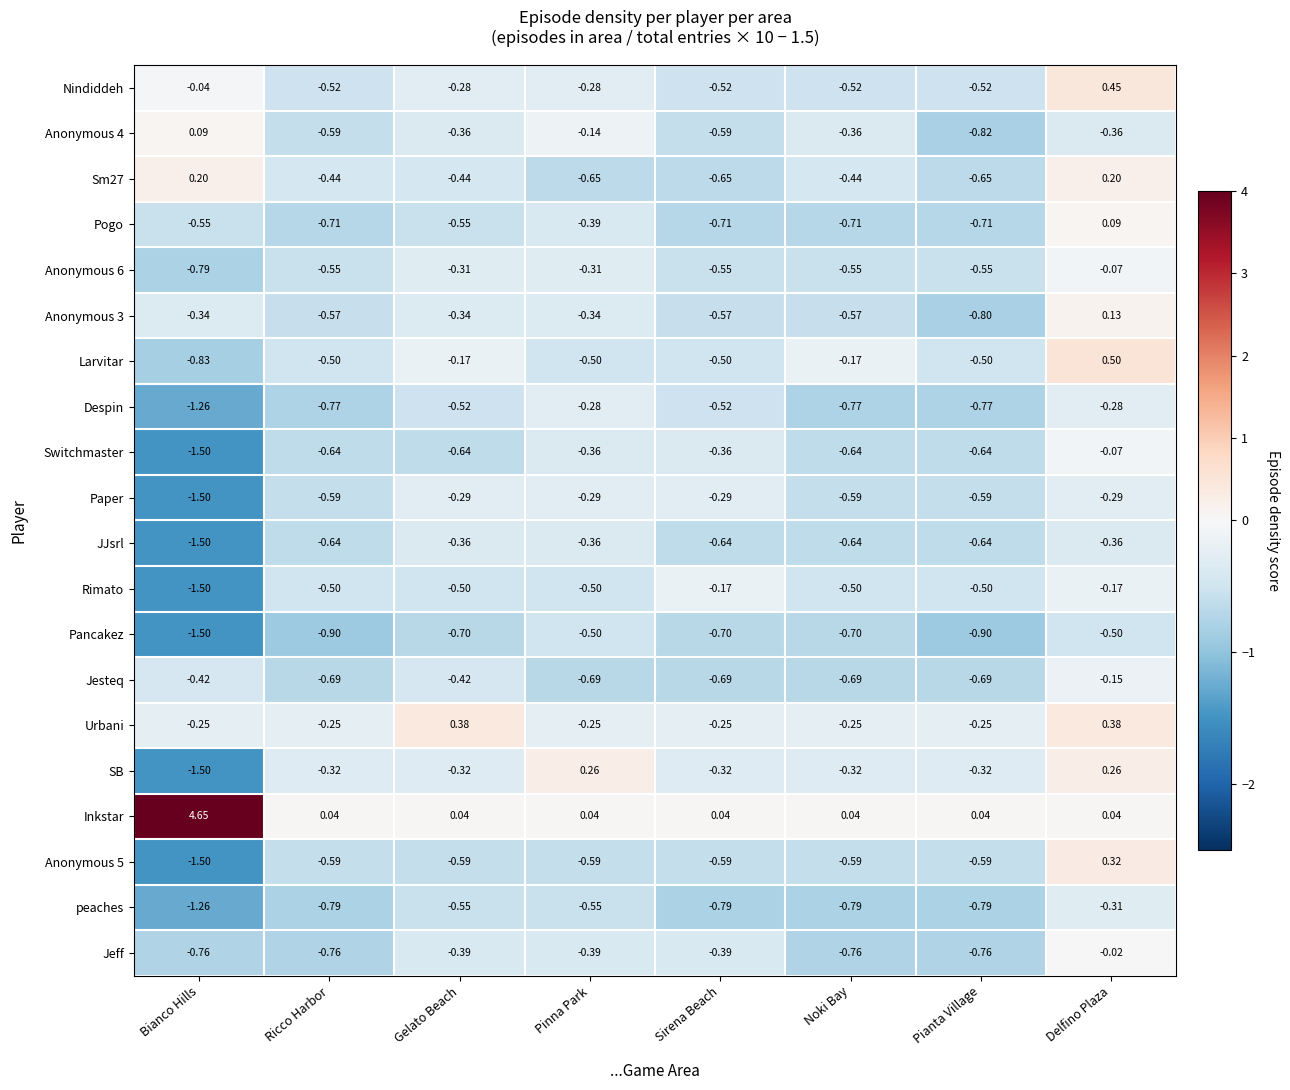

Which series changed the most between Bianco Hills and Delfino Plaza?

Inkstar